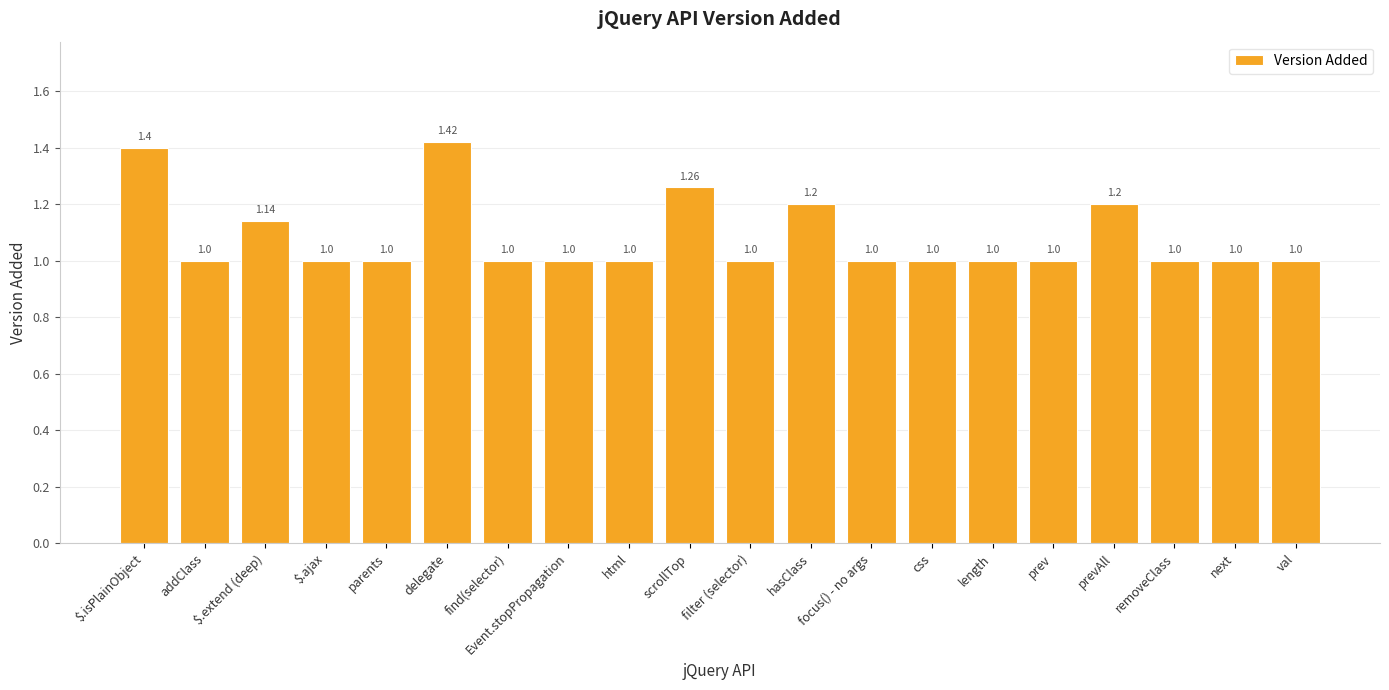

What is the difference between the values at html and delegate?

0.4